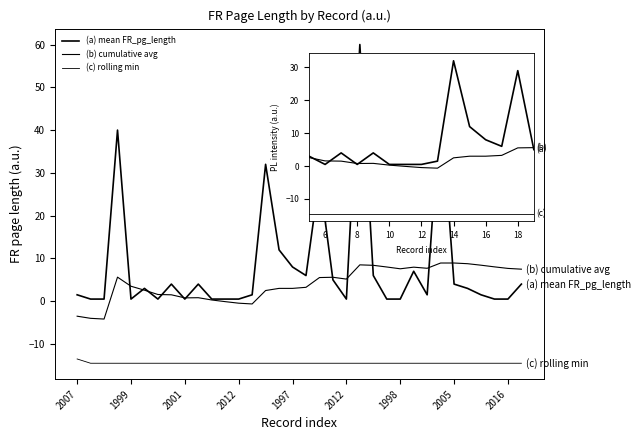

Does the chart have visible grid lines?

No